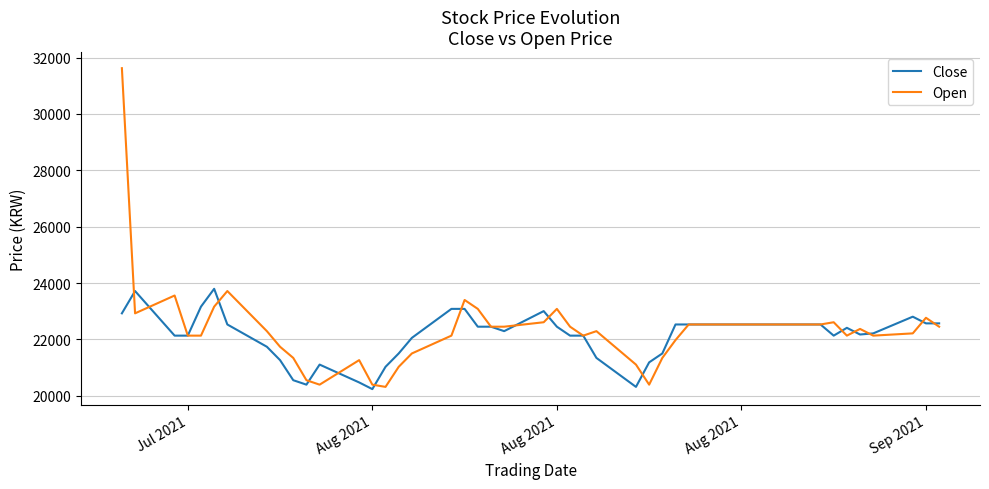

At how many categories does at least one series exceed 24217?

1